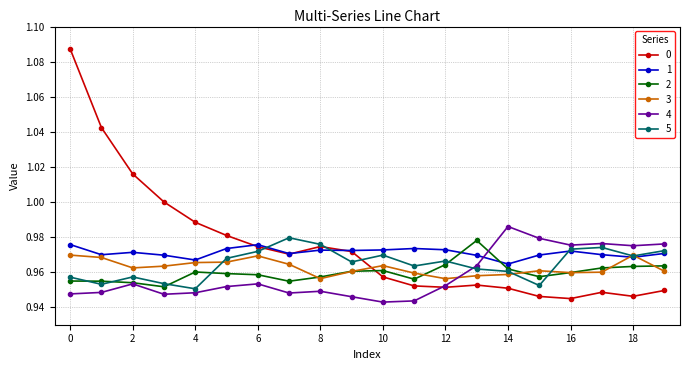

At how many categories does at least one series exceed 0?

20